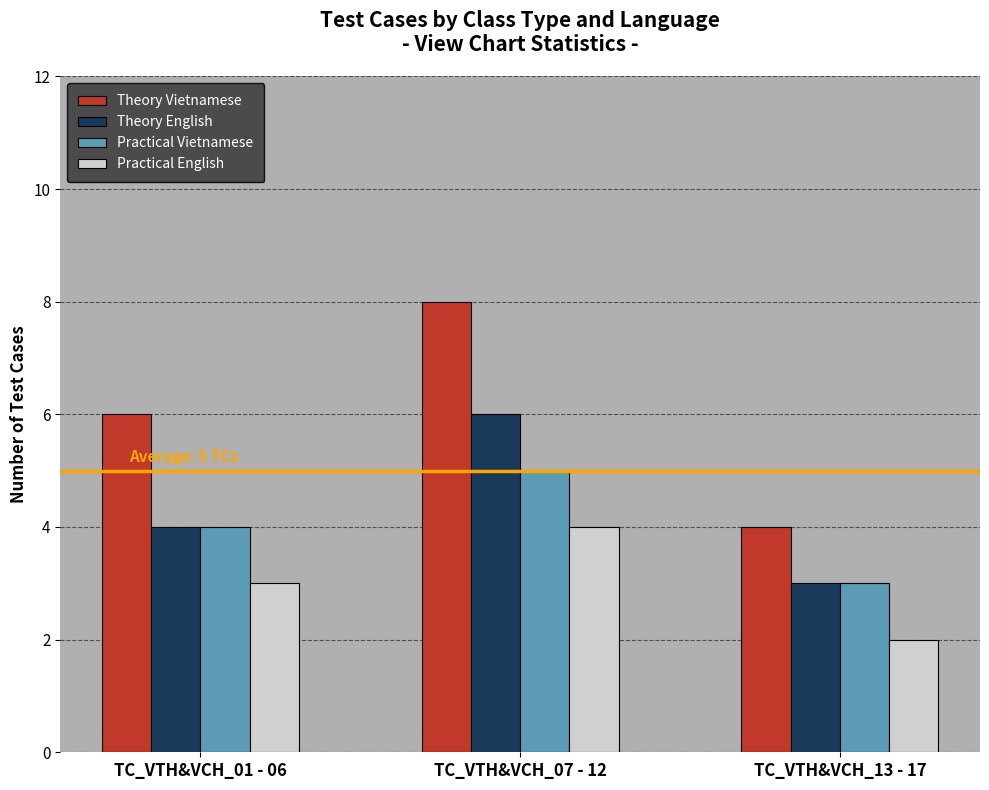

Is it true that Practical Vietnamese equals 3 at TC_VTH&VCH_13 - 17?

True